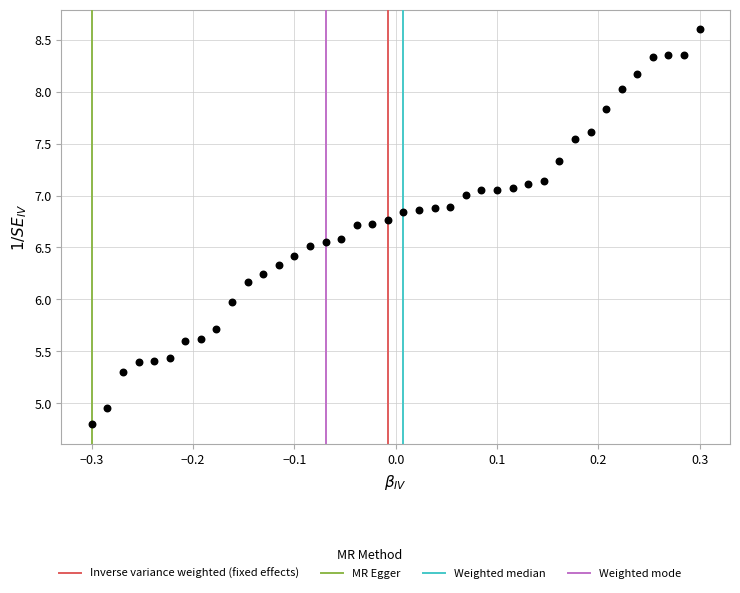

What is the range of Y values (max minus min)?

3.8